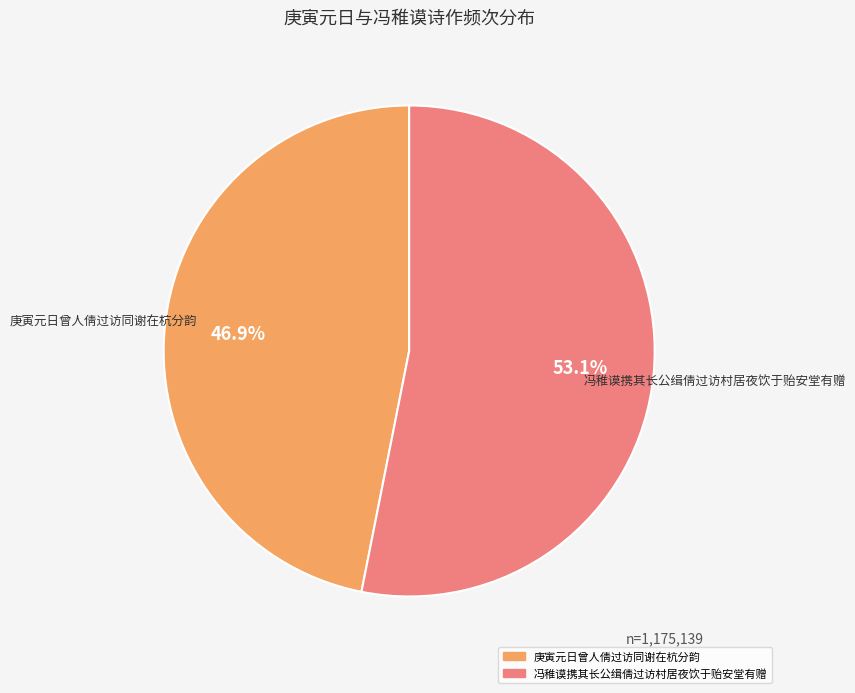

True or false: 冯稚谟携其长公缉倩过访村居夜饮于贻安堂有赠 accounts for 59% of the total.

False